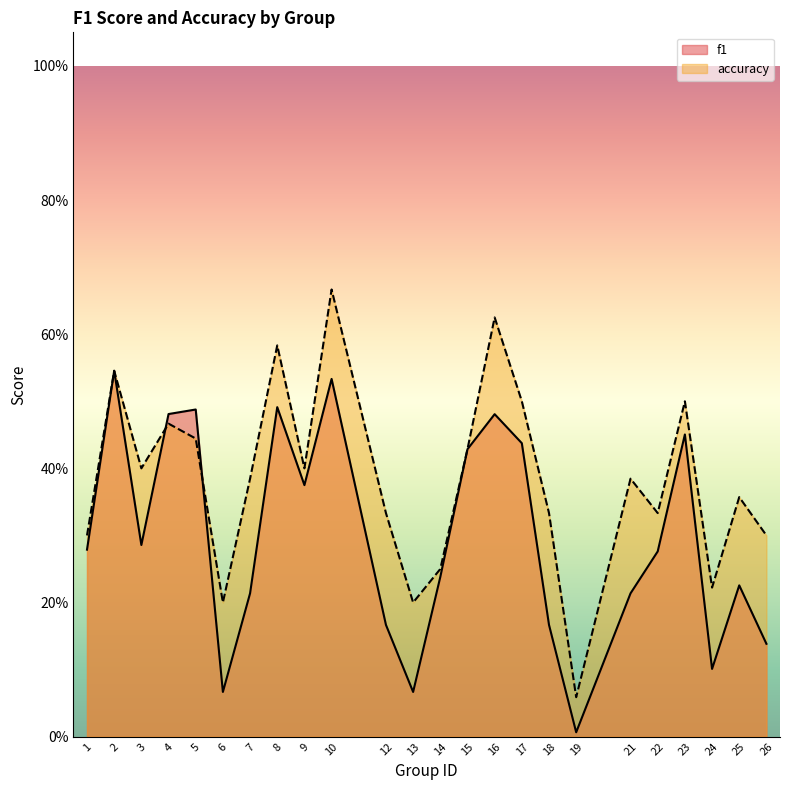

After their last crossing, which series has the higher values: accuracy or f1?

accuracy